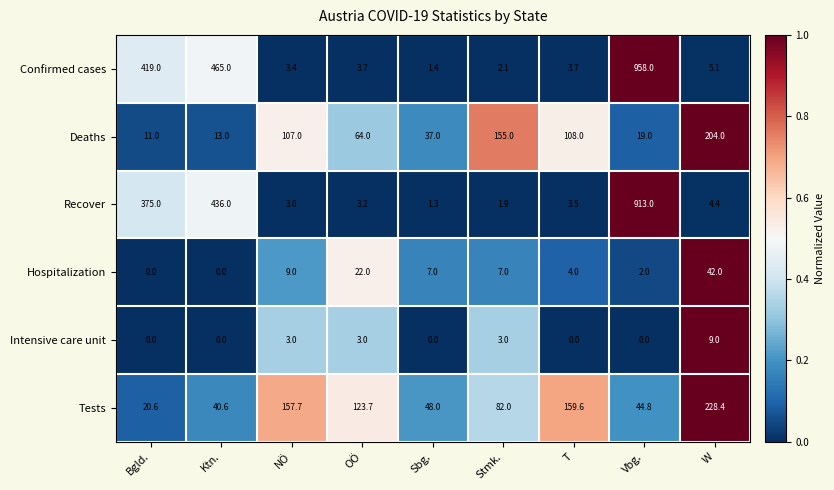

Where is Recover nearest to the value 457?

Ktn.